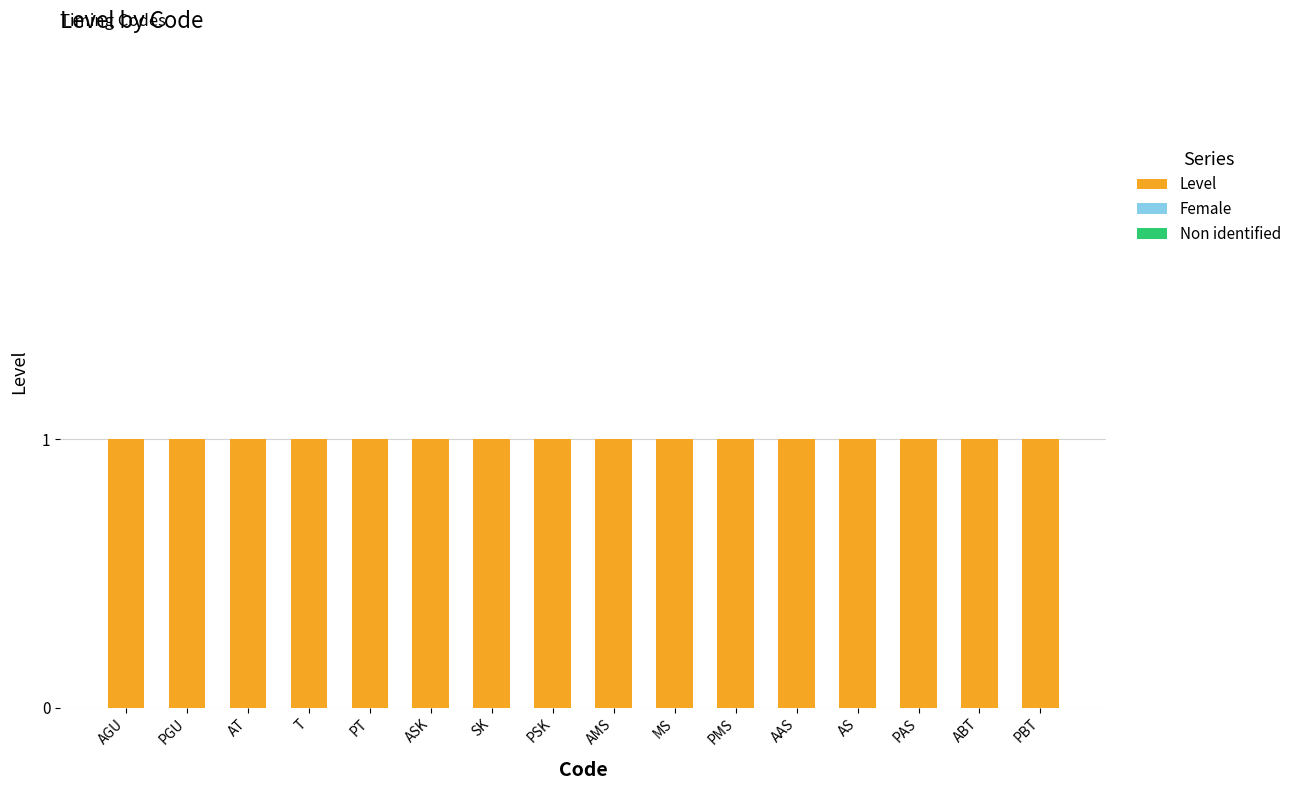

Between PSK and SK, which is larger?

PSK